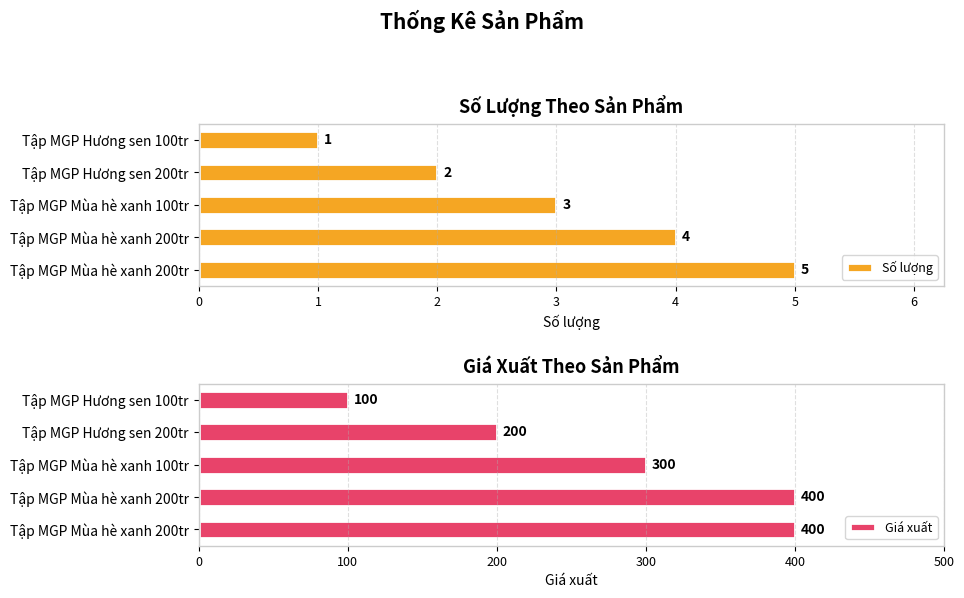

What is the approximate value of Giá xuất at Tập MGP Mùa hè xanh 200tr, to the nearest 5?

400